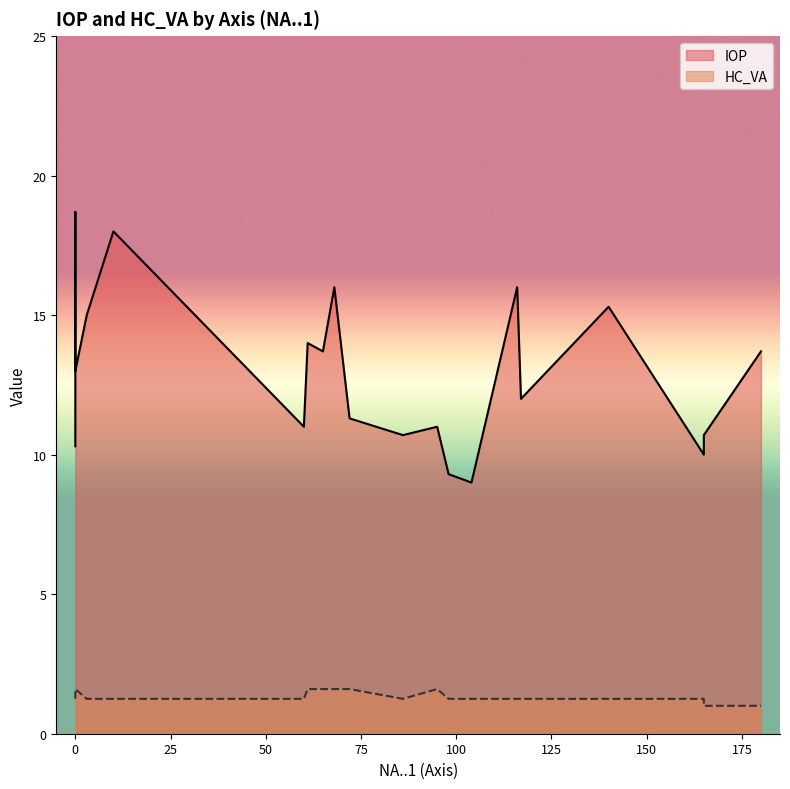

What is the sum of the HC_VA values at 165 and 61?

2.9